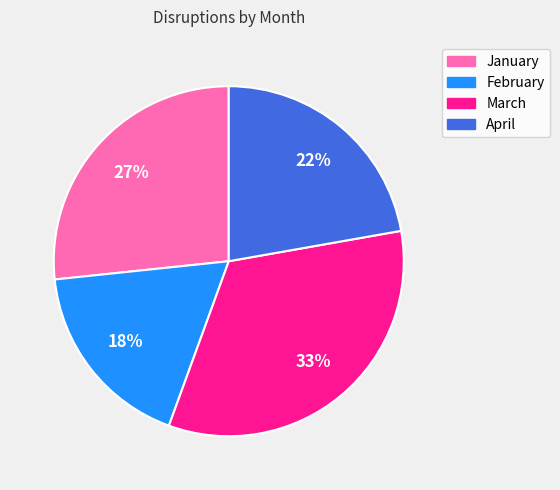

Which has a higher value, January or February?

January